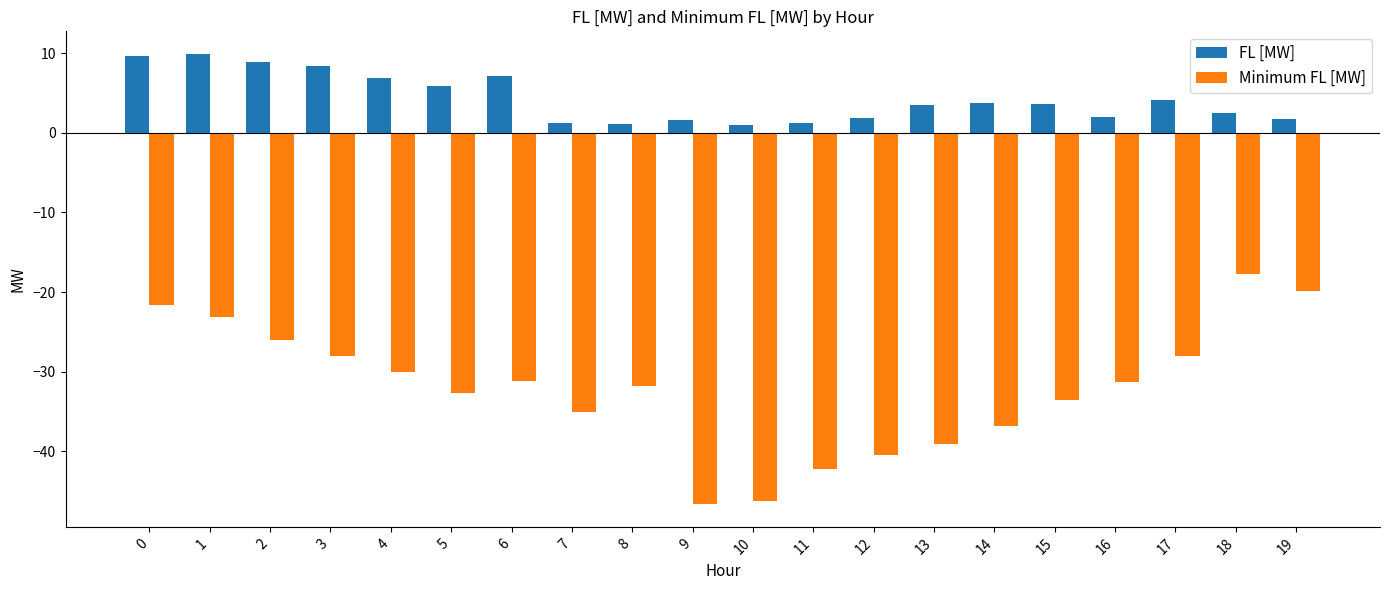

Which series has the widest spread of values?

Minimum FL [MW]